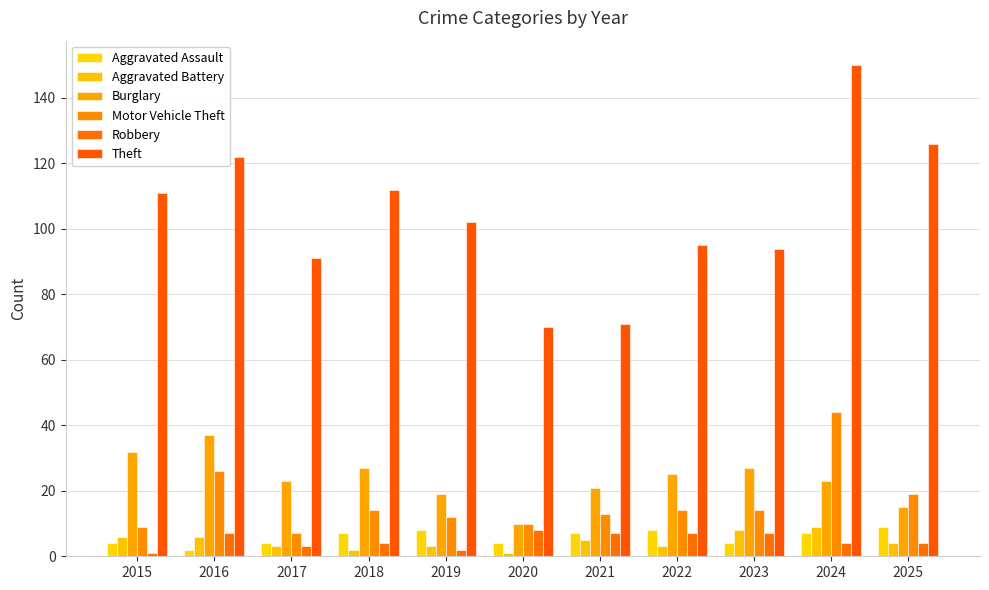

What are all the series names shown in the legend?

Aggravated Assault, Aggravated Battery, Burglary, Motor Vehicle Theft, Robbery, Theft